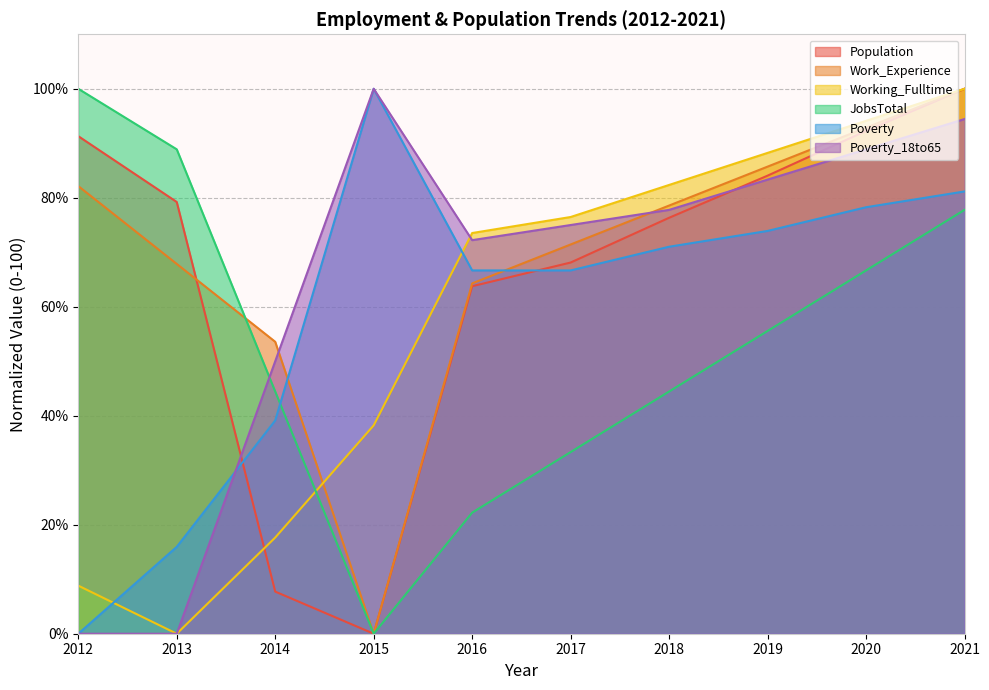

True or false: JobsTotal and Population cross at least once.

False